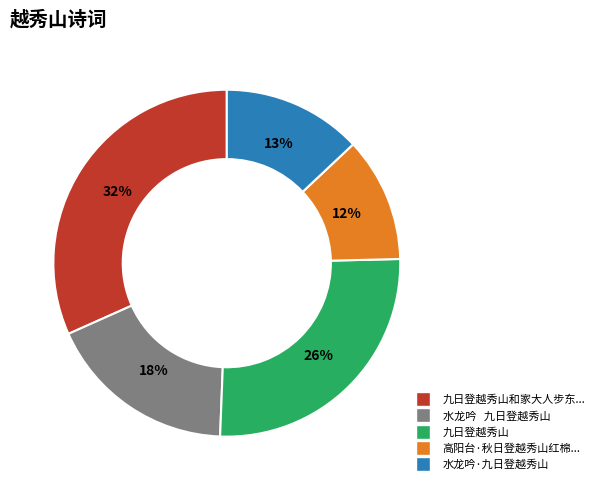

Is there a majority slice in this chart?

No